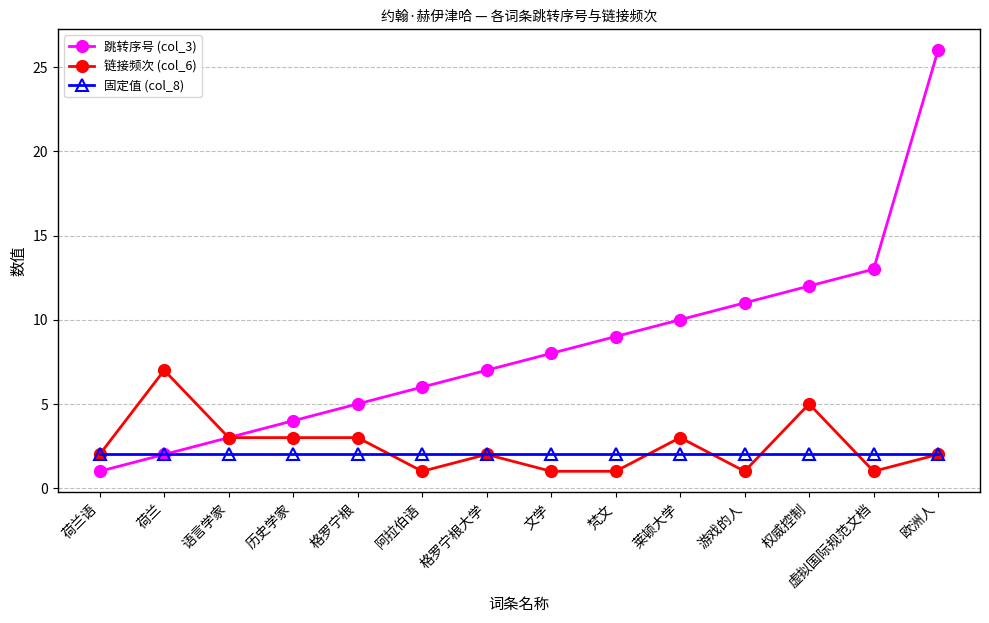

What is the difference between the second highest and second lowest values in the 跳转序号 (col_3) series?

11